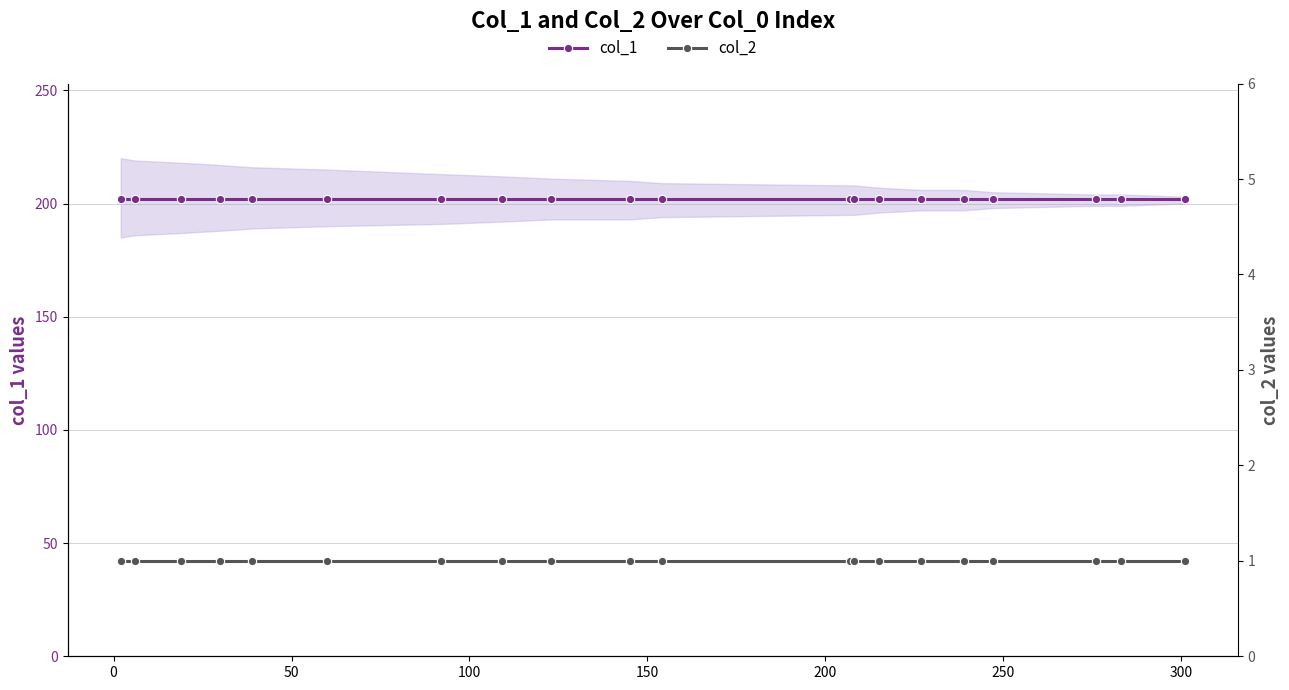

Count the number of data series in this chart.

2